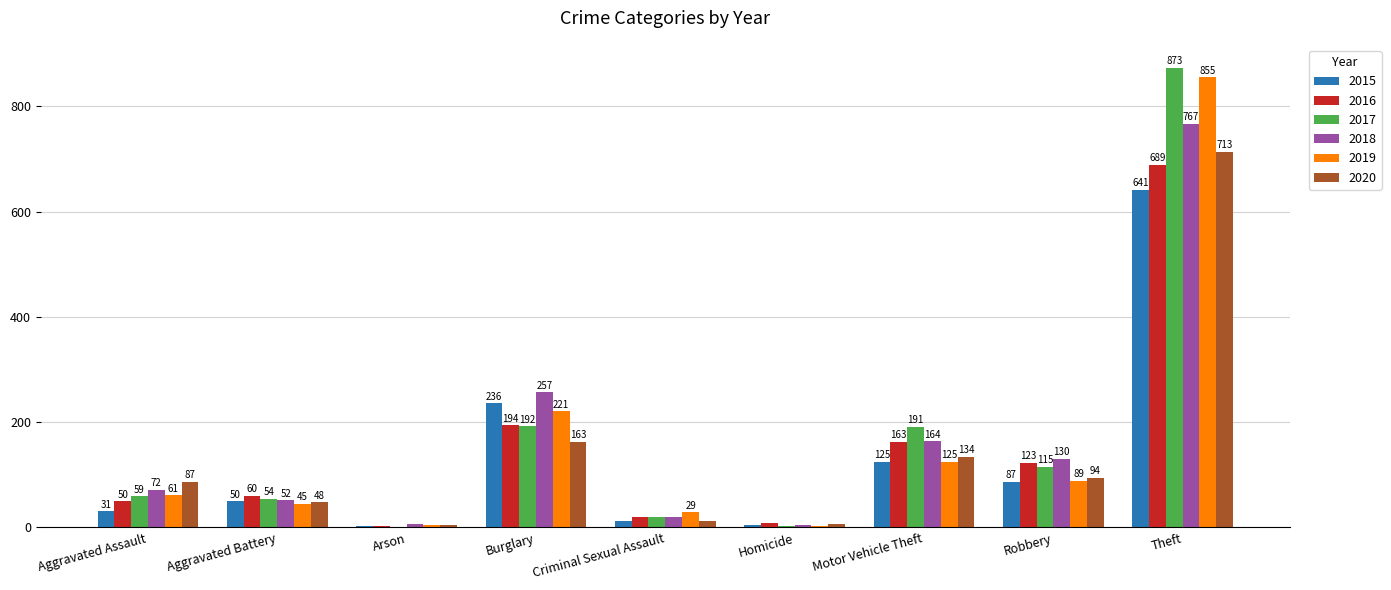

What is the difference between the 2015 values at Burglary and Aggravated Battery?

186